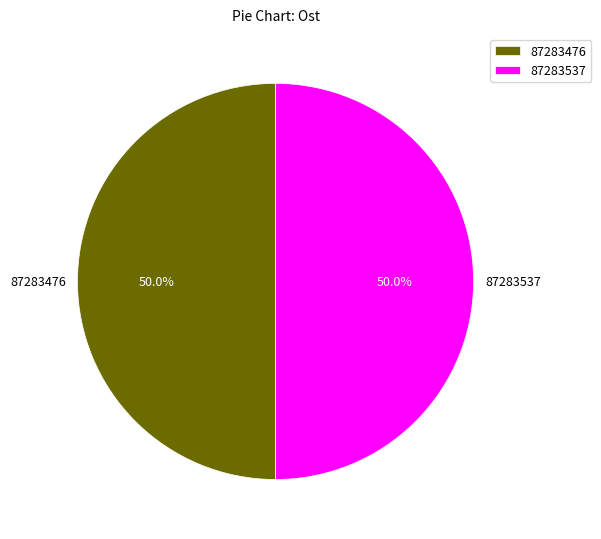

True or false: 87283476 accounts for 50% of the total.

True